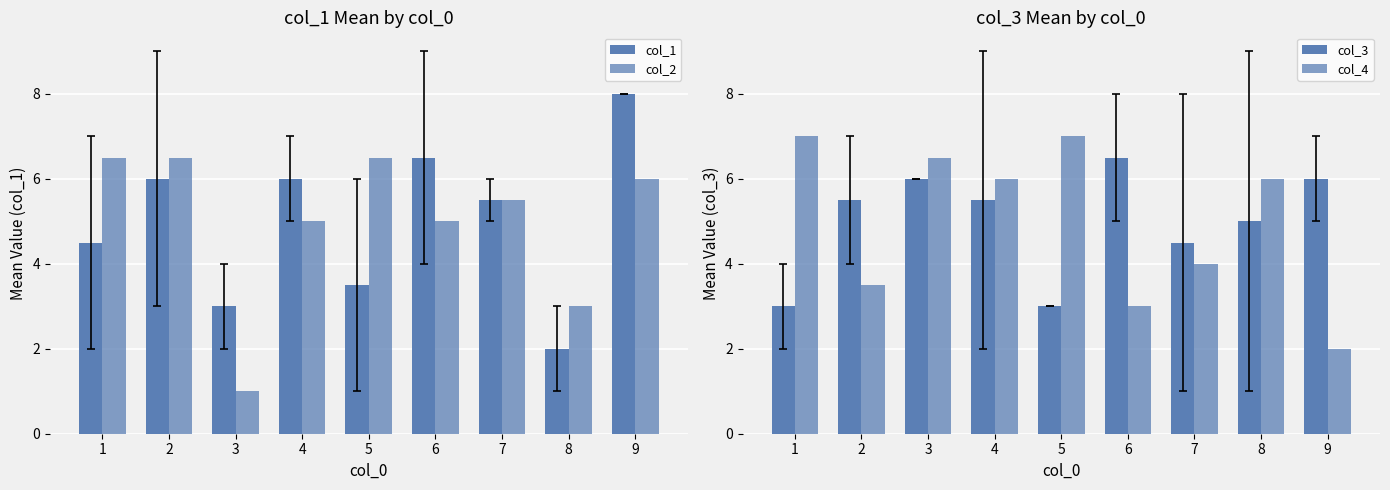

How many data points in col_1 are less than 5?

4